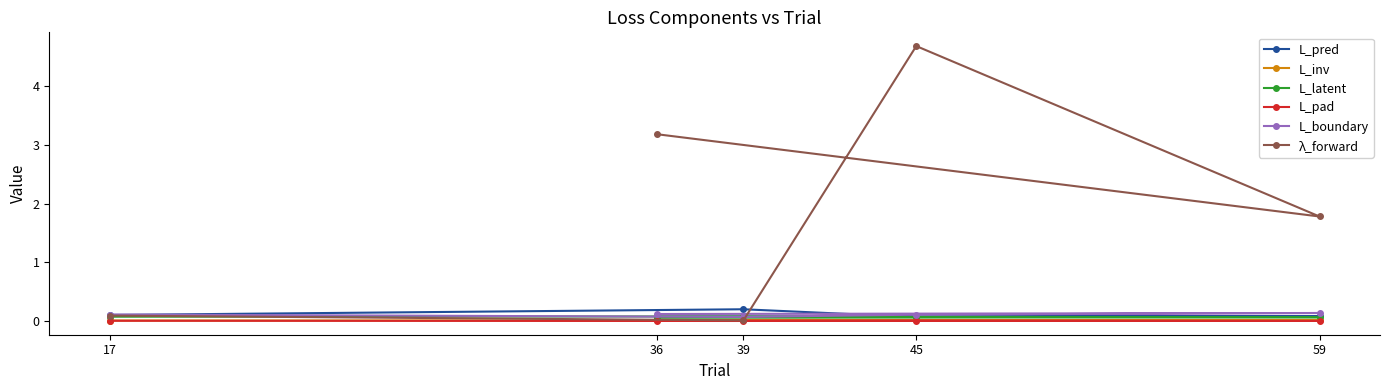

True or false: L_pred has more than 2 points higher than both neighbors.

False